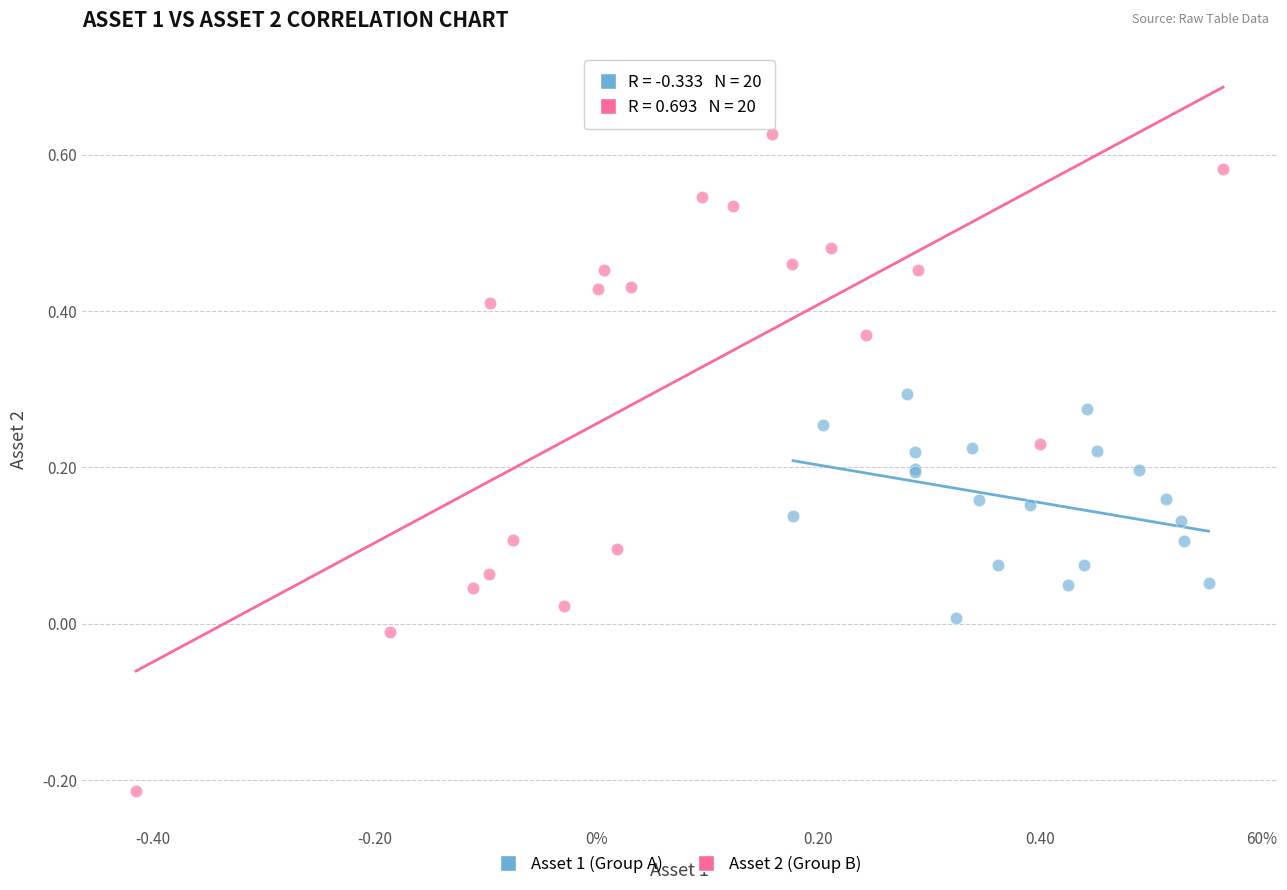

Which series has the largest Y range (max minus min)?

Asset 2 (Group B)